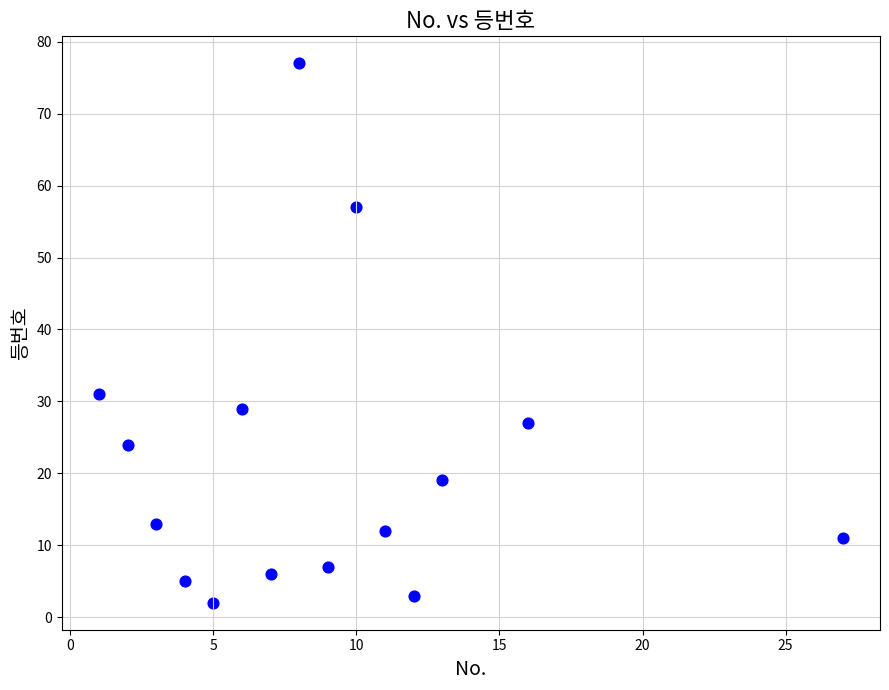

What is the range of X values (max minus min)?

26